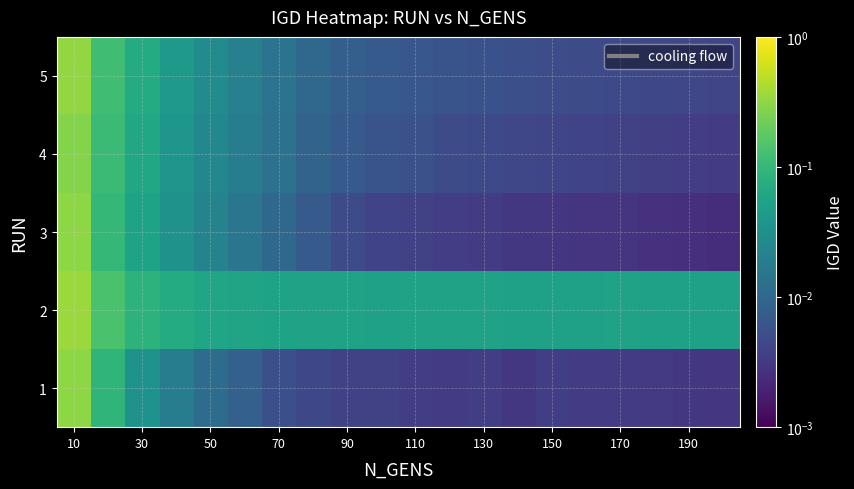

Reading left to right, transcribe all the data shown in this chart.

1: 0.3	0.1	0.0	0.0	0.0	0.0	0.0	0.0	0.0	0.0	0.0	0.0	0.0	0.0	0.0	0.0	0.0	0.0	0.0	0.0
2: 0.4	0.1	0.1	0.1	0.1	0.1	0.1	0.1	0.1	0.1	0.1	0.1	0.1	0.1	0.1	0.1	0.1	0.1	0.1	0.1
3: 0.3	0.1	0.1	0.0	0.0	0.0	0.0	0.0	0.0	0.0	0.0	0.0	0.0	0.0	0.0	0.0	0.0	0.0	0.0	0.0
4: 0.3	0.1	0.1	0.0	0.0	0.0	0.0	0.0	0.0	0.0	0.0	0.0	0.0	0.0	0.0	0.0	0.0	0.0	0.0	0.0
5: 0.3	0.1	0.1	0.0	0.0	0.0	0.0	0.0	0.0	0.0	0.0	0.0	0.0	0.0	0.0	0.0	0.0	0.0	0.0	0.0